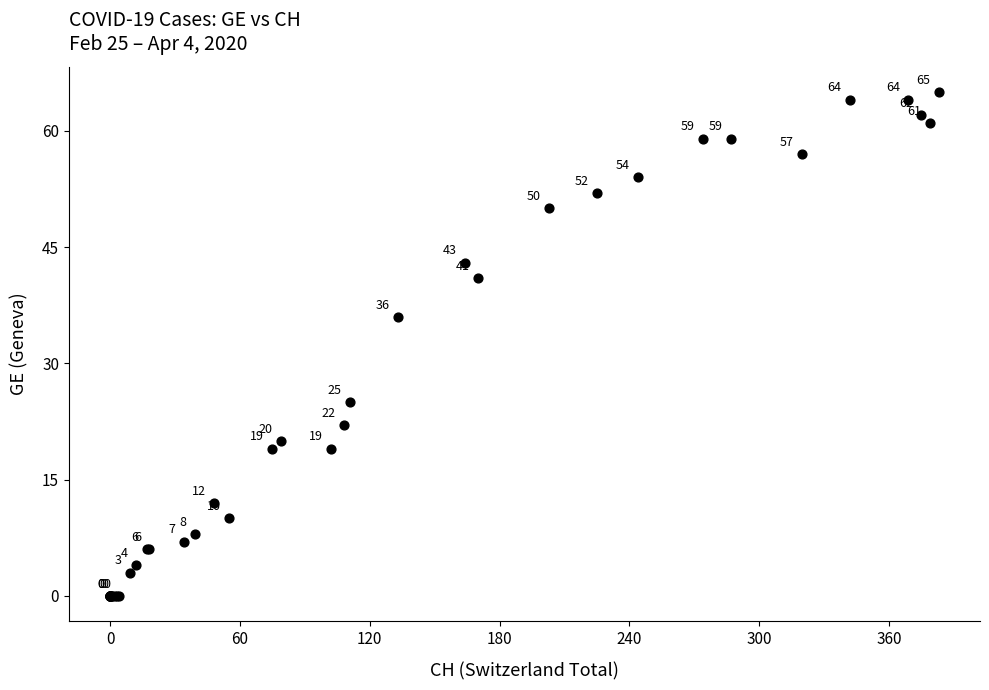

What Y value in the scatter plot is closest to 32?

36